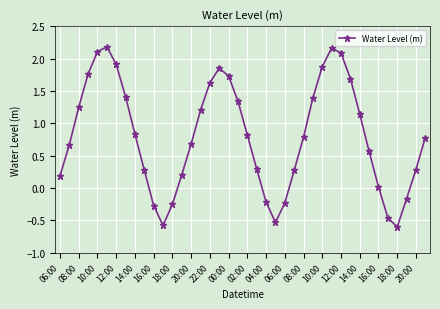

What is the value of the 17th point from the left?

1.6